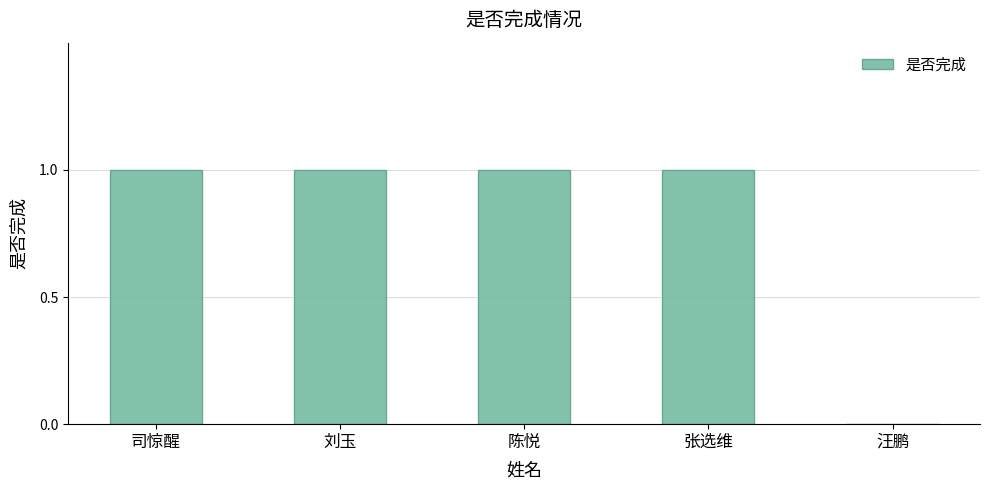

What is the ratio of the value at 张选维 to the value at 司惊醒?

1.0